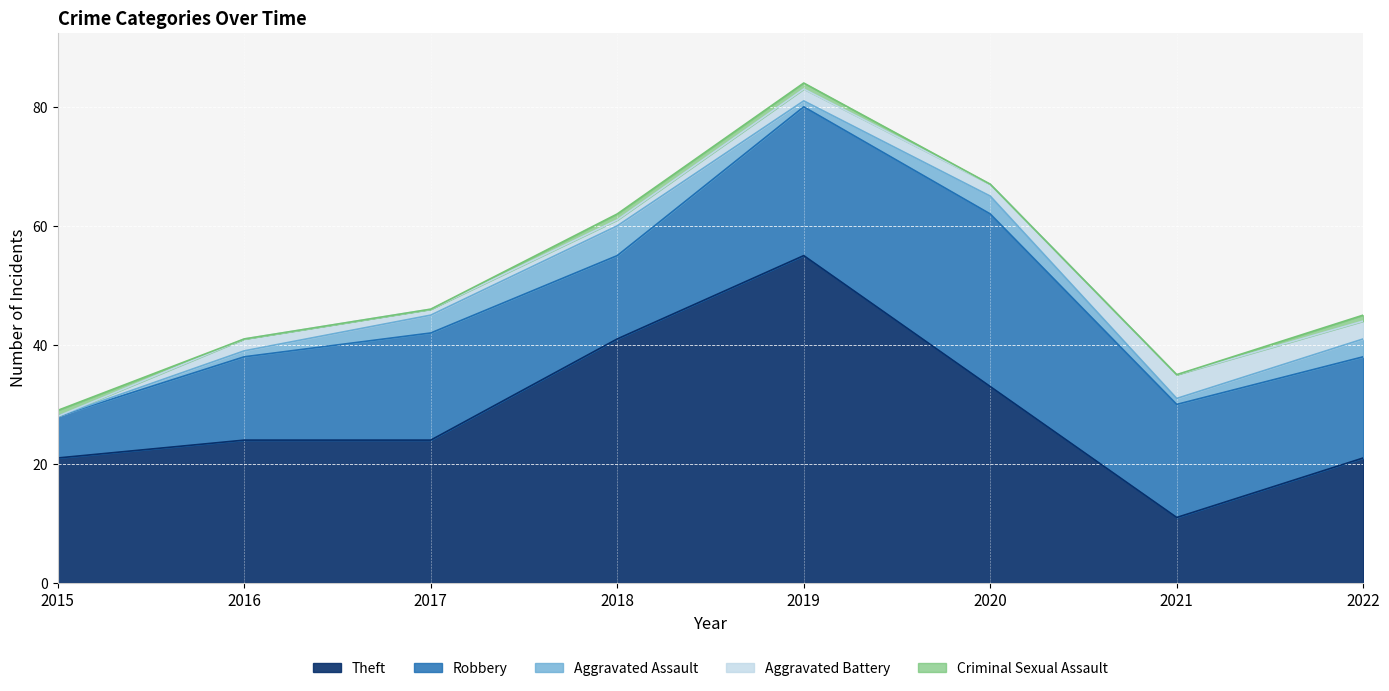

Does the chart display data point markers on the line(s)?

No